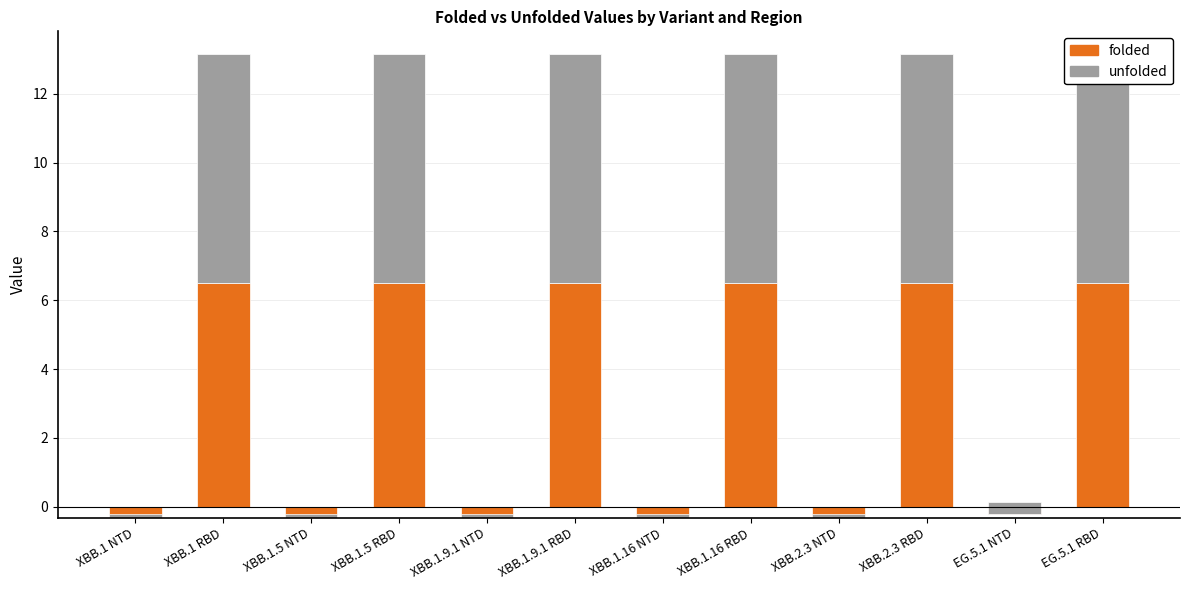

How many series are shown in this chart?

2